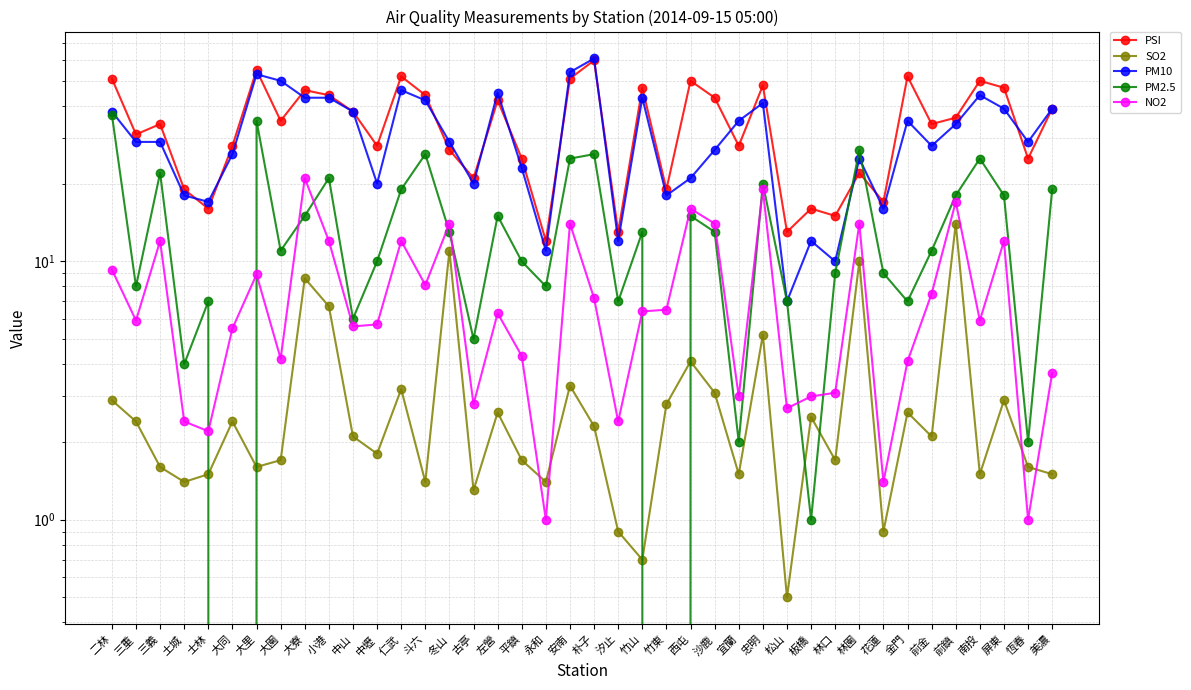

True or false: PSI has more than 2 points higher than both neighbors.

True